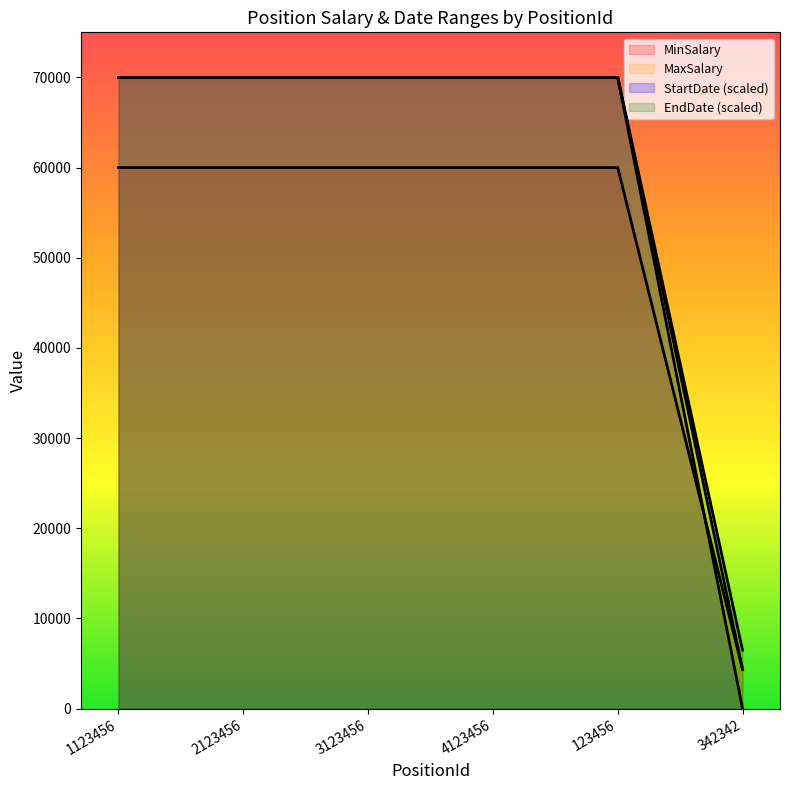

At which category does StartDate reach its first local peak?

123456